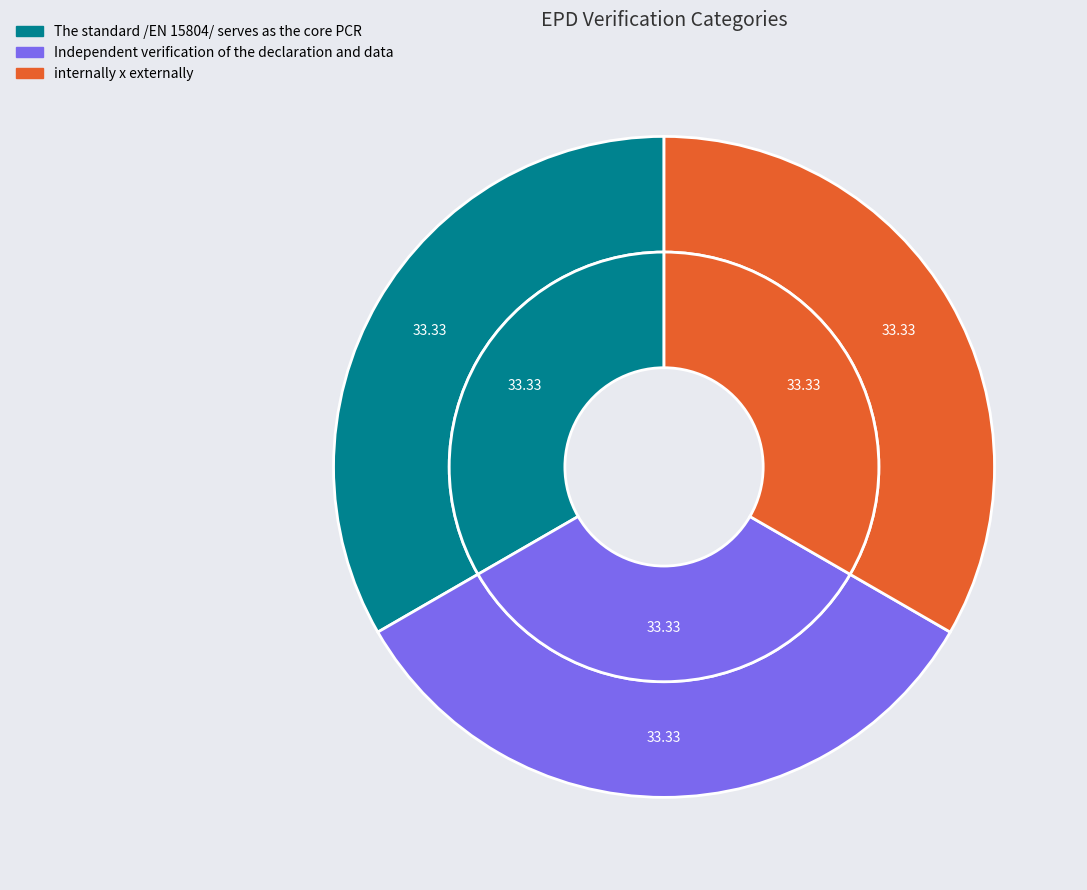

What is the smallest slice in the pie chart?

The standard /EN 15804/ serves as the core PCR